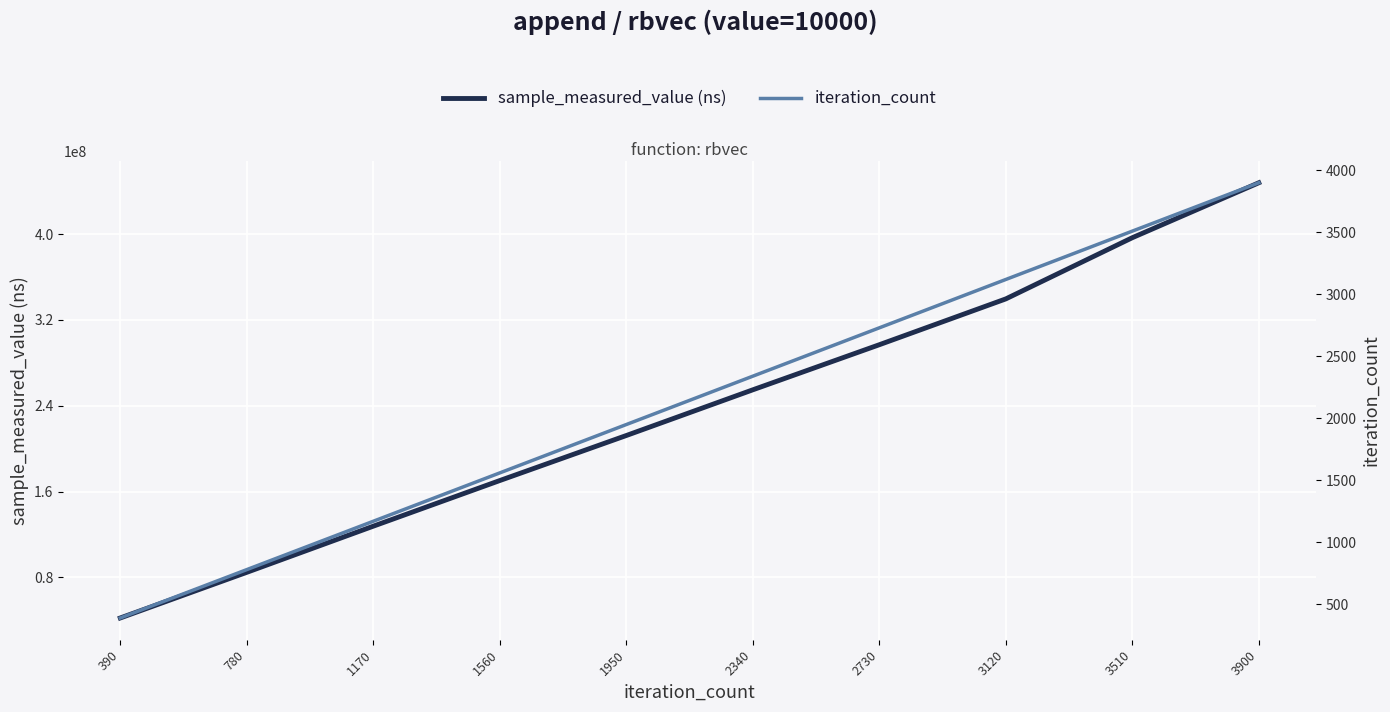

What is the minimum value for sample_measured_value (ns)?

42253465